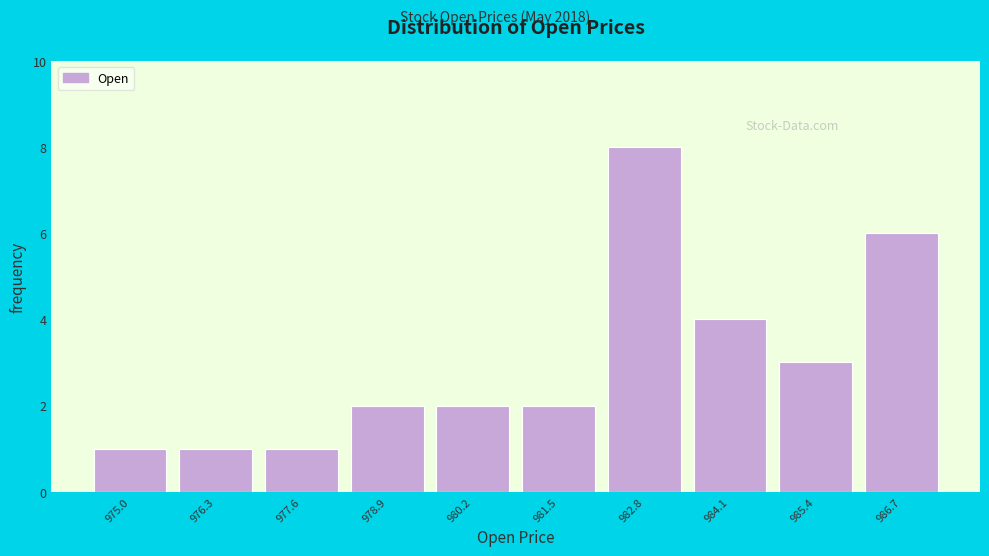

Reading left to right, extract all data points from this chart.

975.0=1	976.3=1	977.6=1	978.9=2	980.2=2	981.5=2	982.8=8	984.1=4	985.4=3	986.7=6